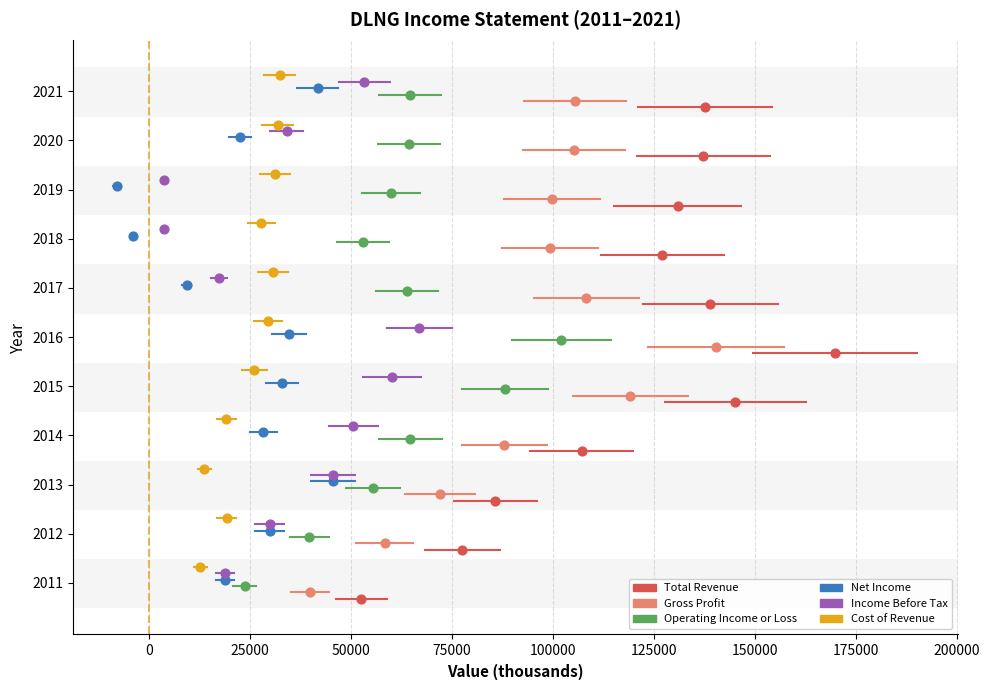

Which series contains the highest Y value?

Cost of Revenue